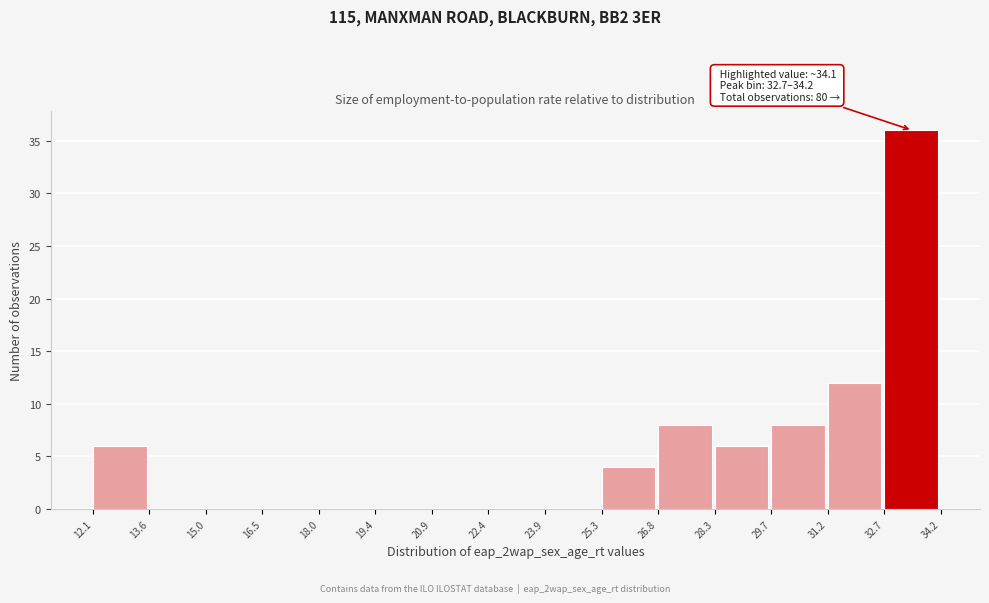

Over which range of the x-axis is the bar tallest?

32.7 to 34.2